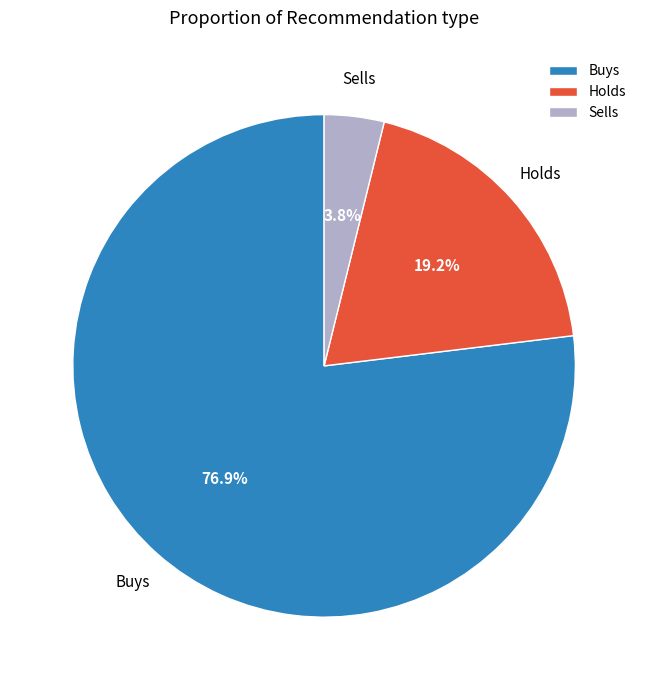

Which has a higher value, Sells or Holds?

Holds